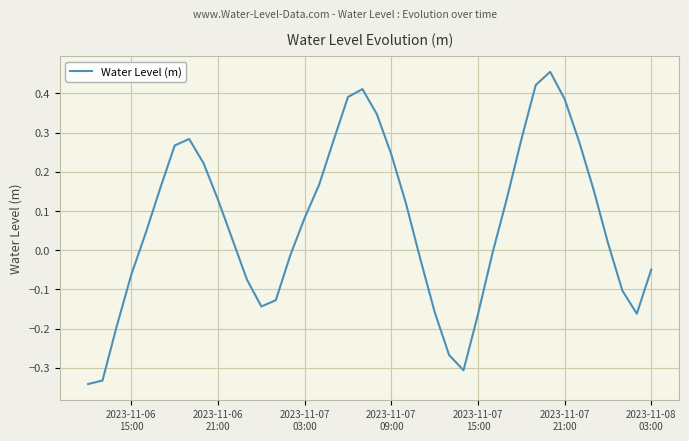

How many lines are shown in the chart?

1